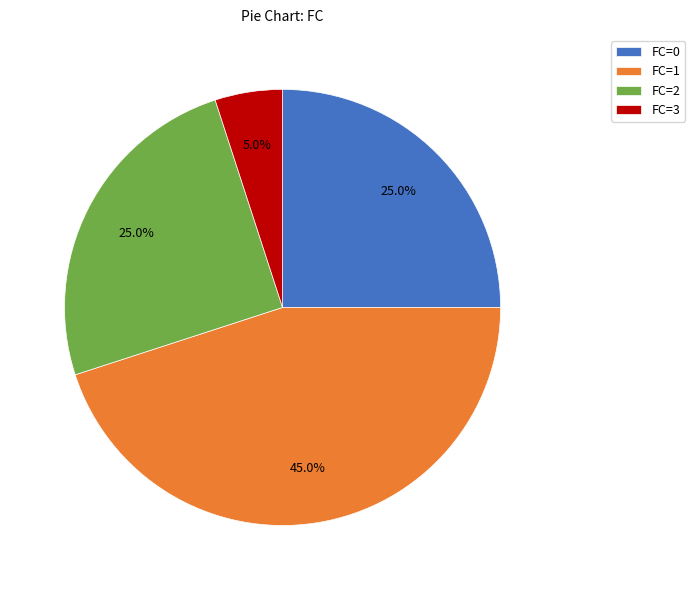

To the nearest percent, what is the difference between the largest and smallest slice percentages?

40%